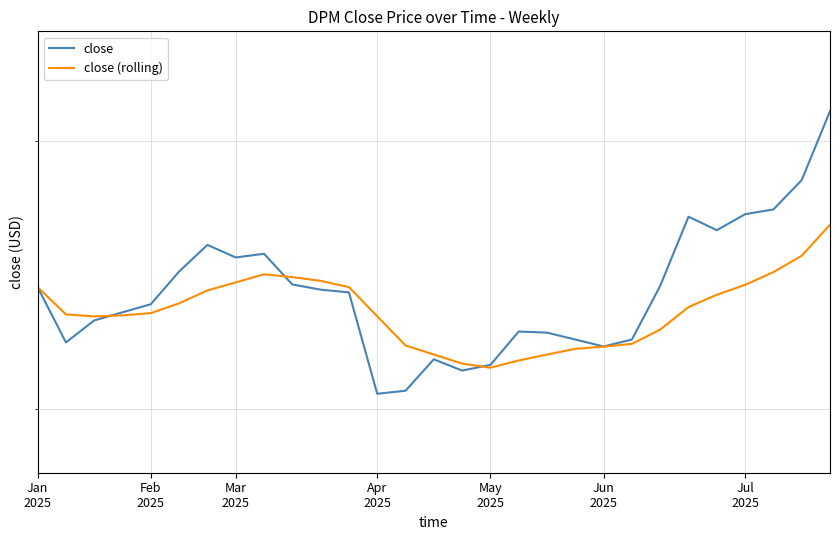

List the series in order of their overall mean, highest first.

close, close (rolling)